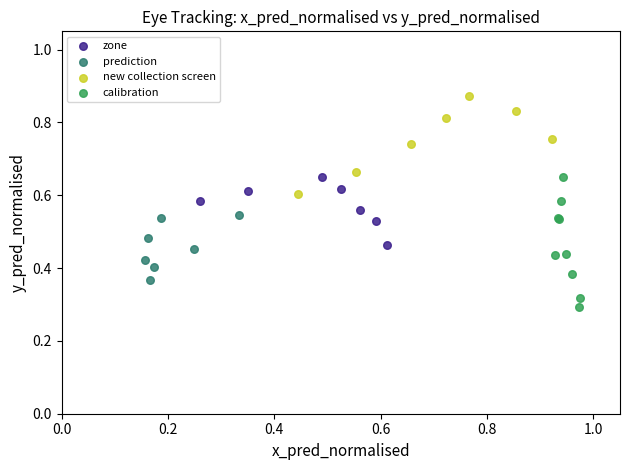

Which series contains the lowest Y value?

calibration